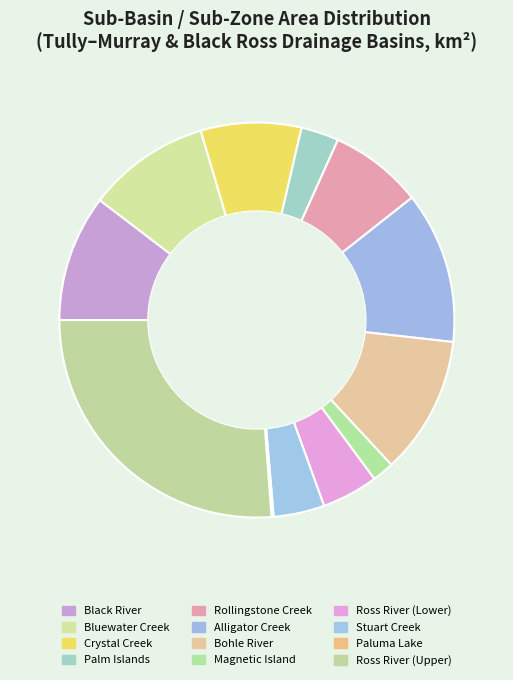

Count the number of slices in the pie.

12